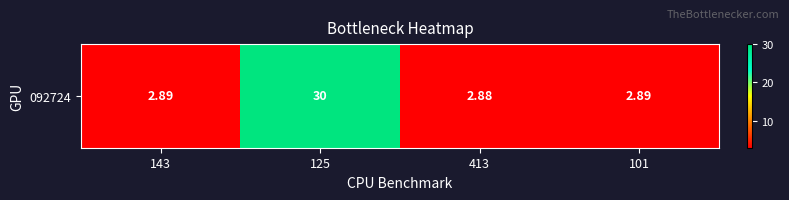

Reading left to right, what are all the values shown in this chart?

2.9	30.0	2.9	2.9